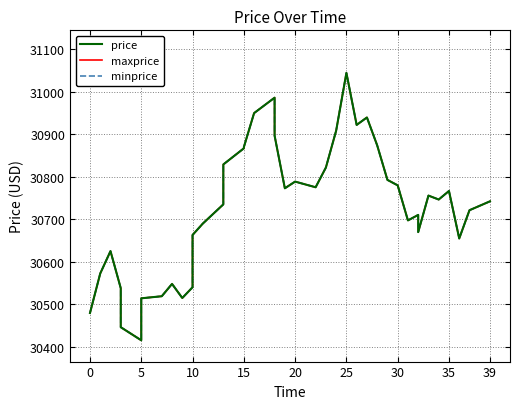

Which category has the highest value in the minprice series?

25